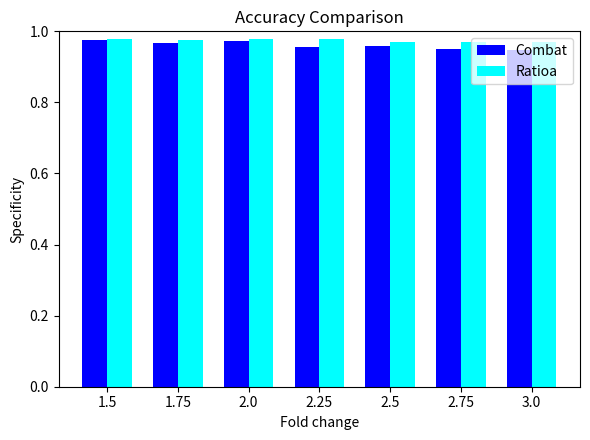

Is the value of Combat at 2.25 greater than the value of Ratioa at 2.25?

No